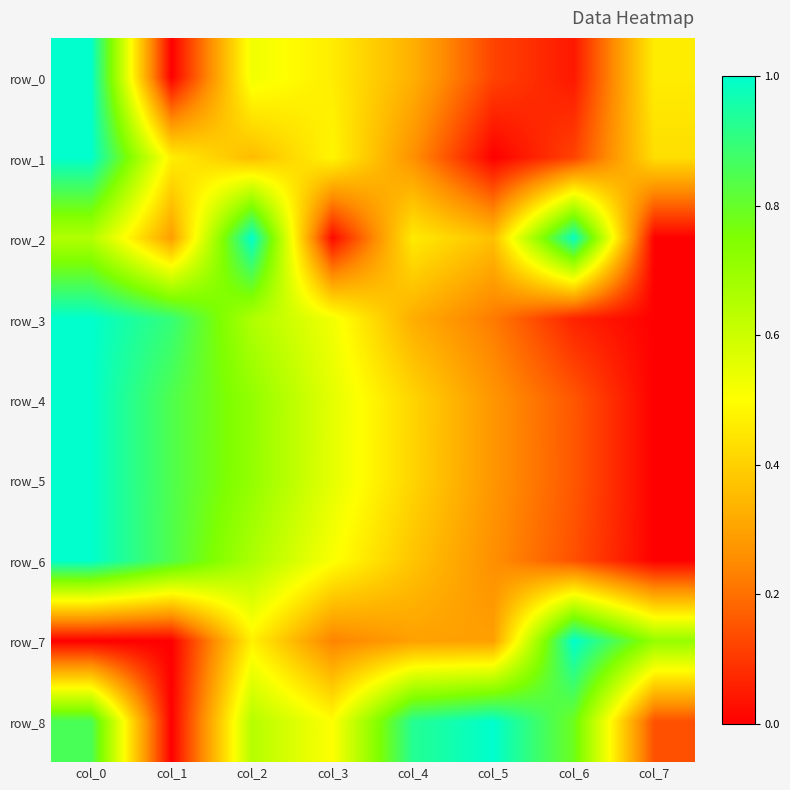

Between col_3 and col_4, which series saw the biggest shift?

row_2